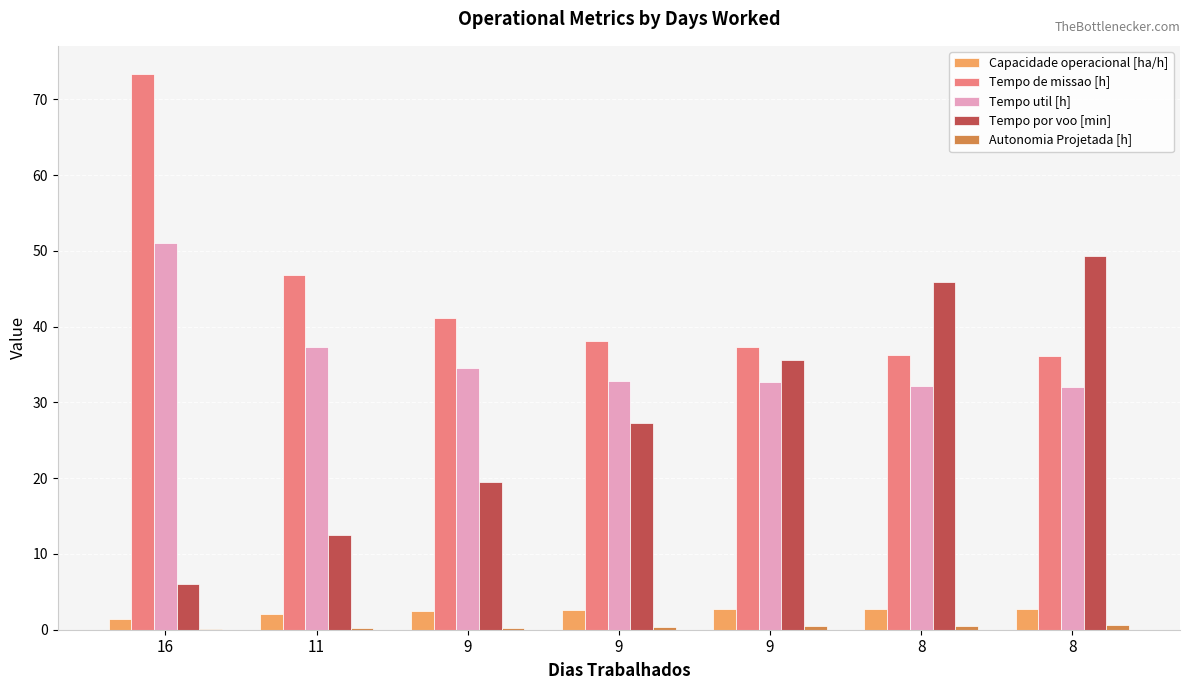

Reading left to right, list all the values displayed in this chart.

Capacidade operacional [ha/h]: 1.4	2.1	2.4	2.6	2.7	2.8	2.8
Tempo de missao [h]: 73.4	46.8	41.1	38.1	37.3	36.3	36.1
Tempo util [h]: 51.0	37.4	34.5	32.8	32.7	32.1	32.0
Tempo por voo [min]: 6.0	12.5	19.5	27.3	35.6	45.9	49.3
Autonomia Projetada [h]: 0.1	0.2	0.3	0.4	0.4	0.5	0.6